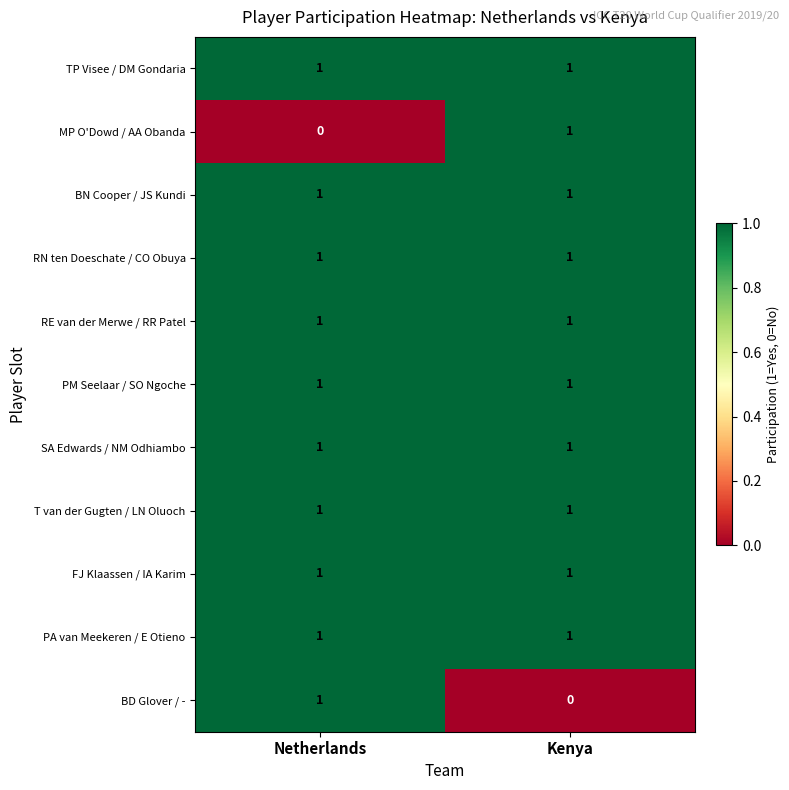

Count the number of data series in this chart.

11